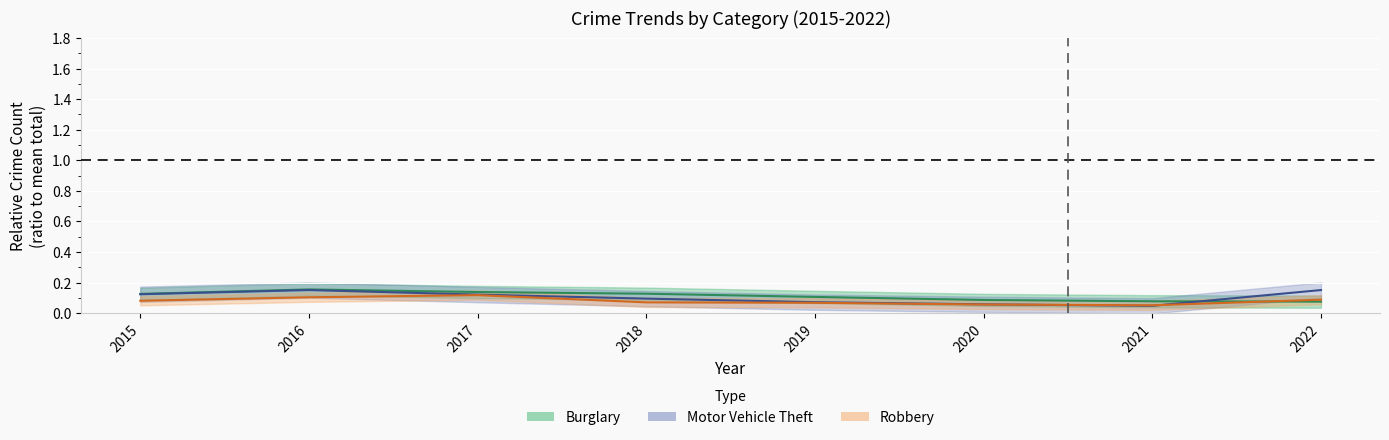

Reading left to right, transcribe all the data shown in this chart.

Burglary: 0.1	0.2	0.1	0.1	0.1	0.1	0.1	0.1
Motor Vehicle Theft: 0.1	0.2	0.1	0.1	0.1	0.1	0.0	0.2
Robbery: 0.1	0.1	0.1	0.1	0.1	0.1	0.1	0.1